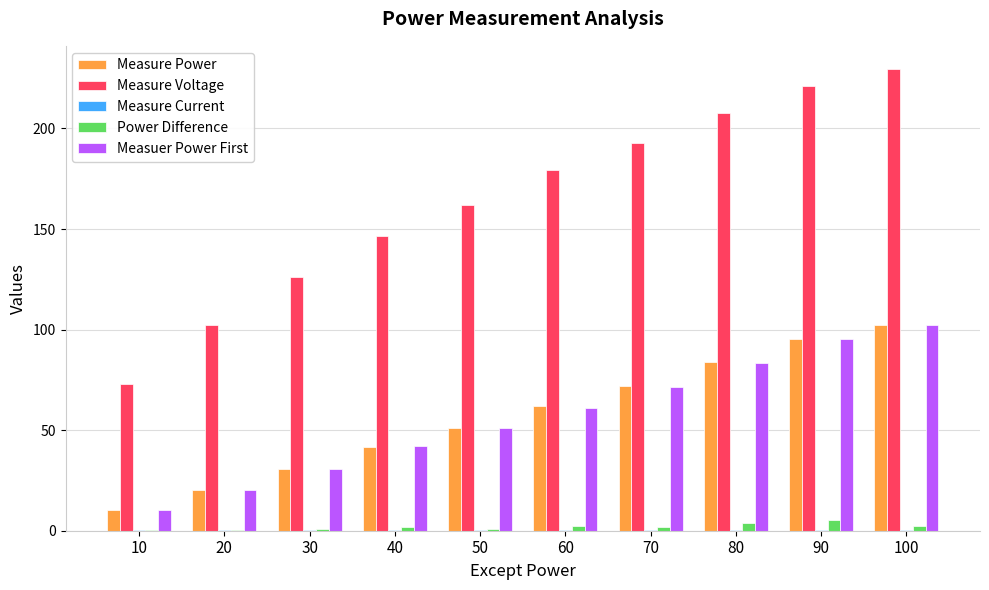

The Measuer Power First series shows 32.6 at 20. True or false?

False